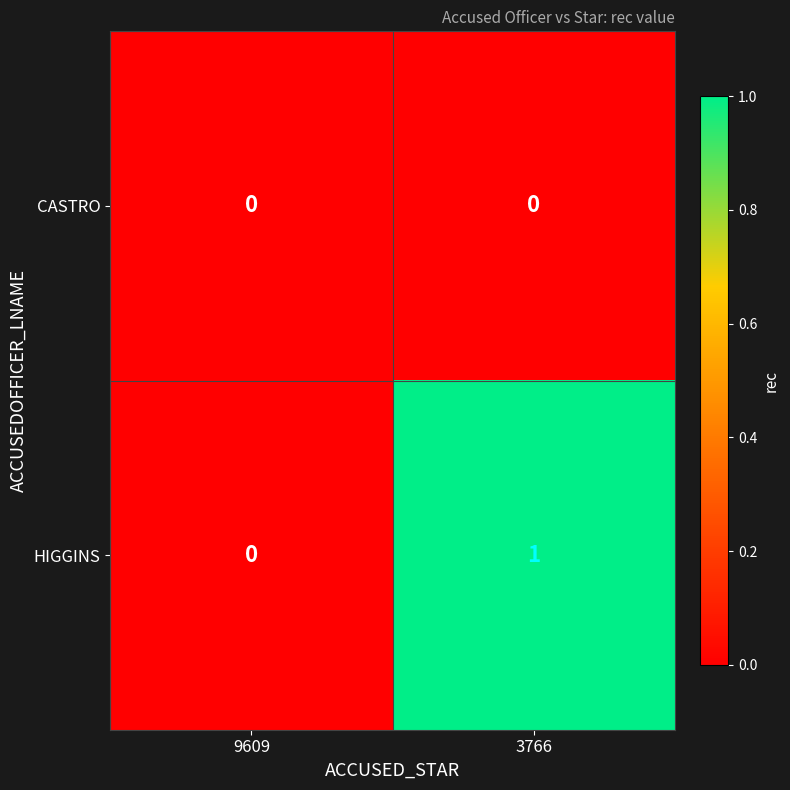

List the series in order of their overall mean, highest first.

HIGGINS, CASTRO